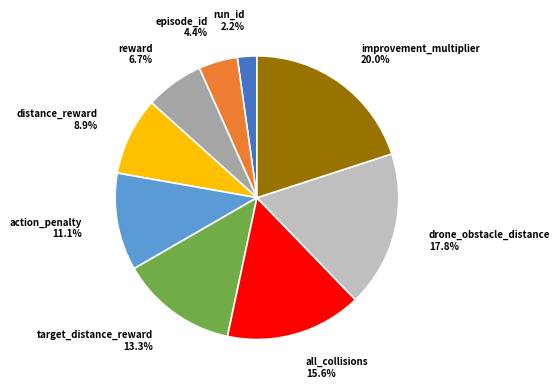

To the nearest percent, what is the difference between the all_collisions and action_penalty slice percentages?

4%